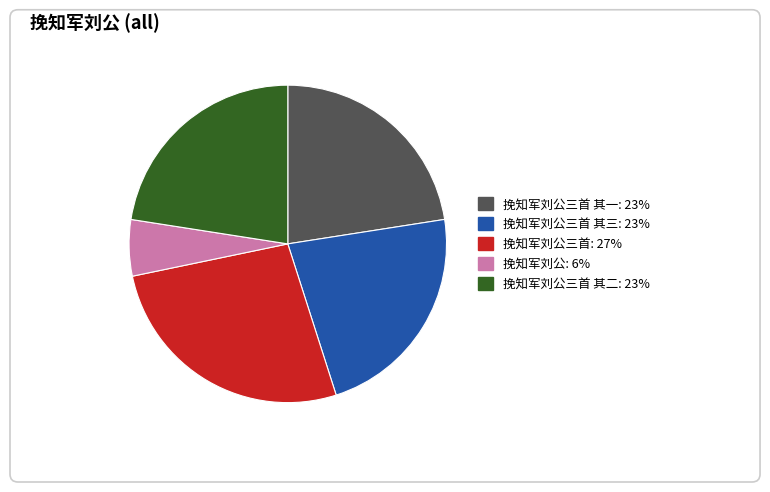

Is it true that 挽知军刘公 is 6% of the pie?

True